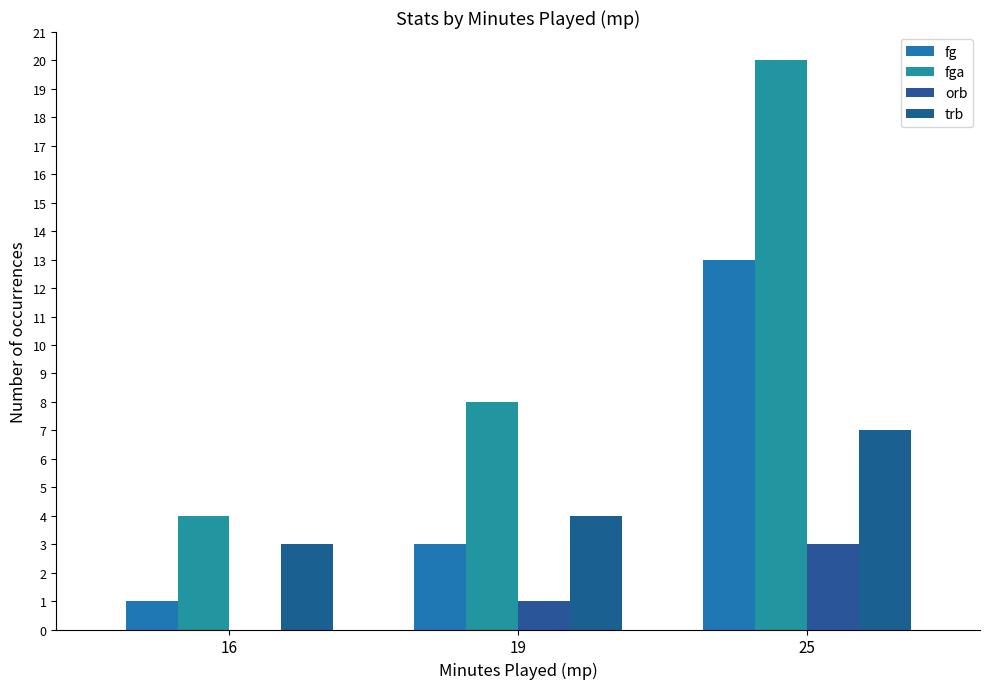

Are the bars horizontal?

No